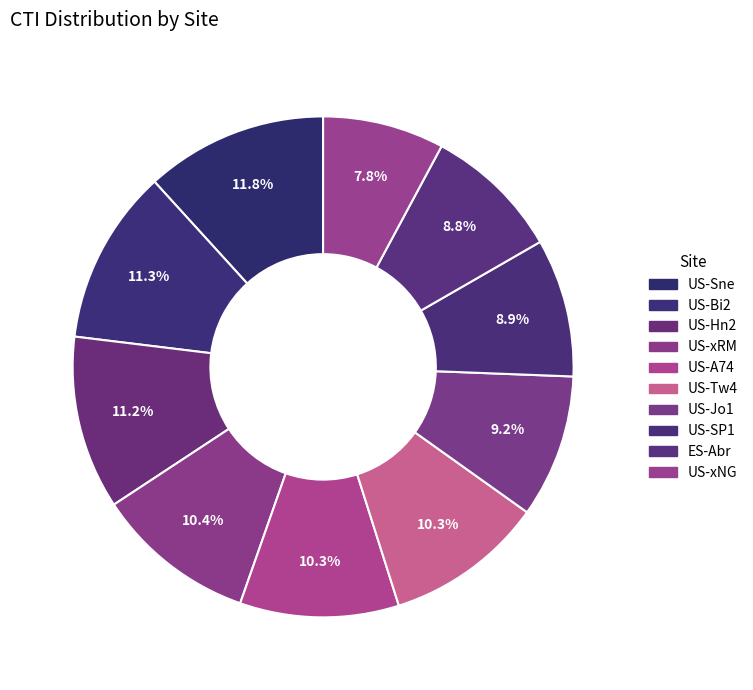

How many segments does this pie chart have?

10